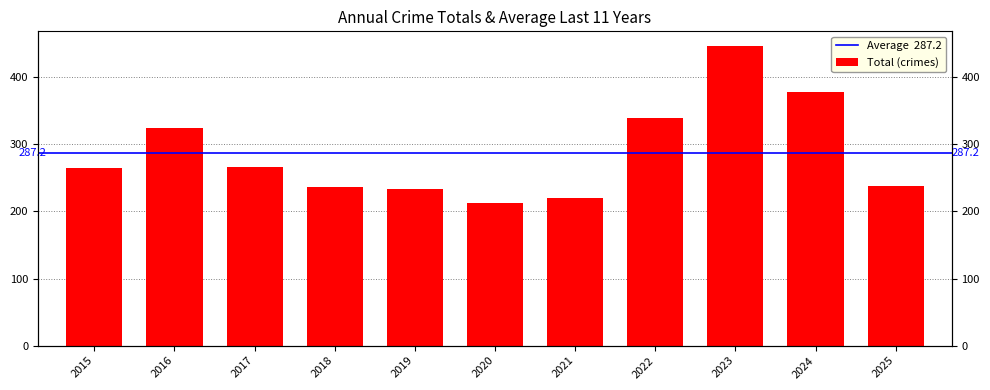

Reading left to right, extract all data points from this chart.

265	325	266	236	233	213	220	339	446	378	238